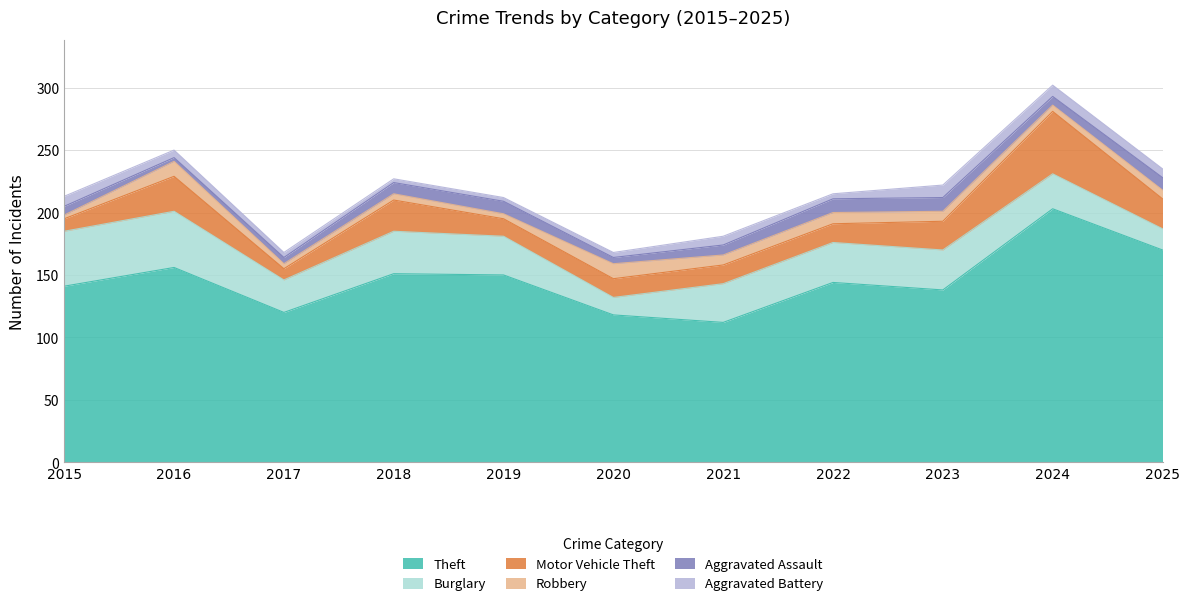

How many interior local valleys does the Burglary series have?

2